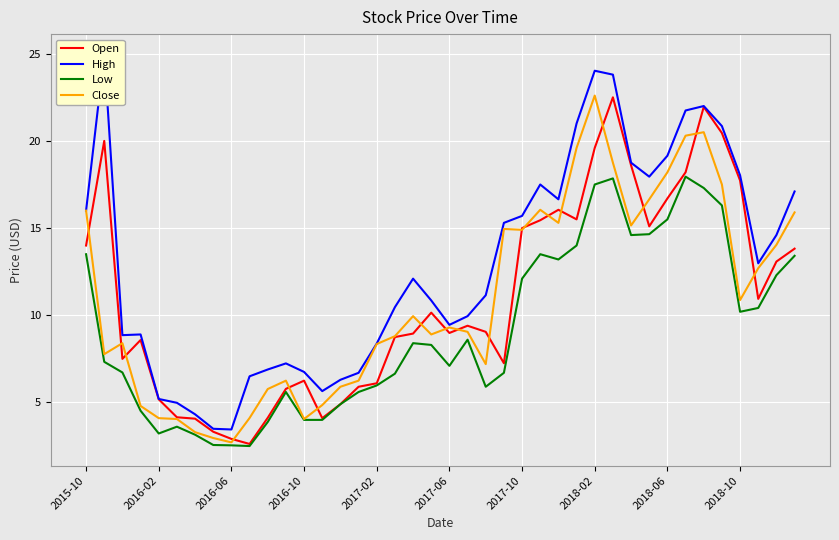

The High series shows 30.5 at 27. True or false?

False